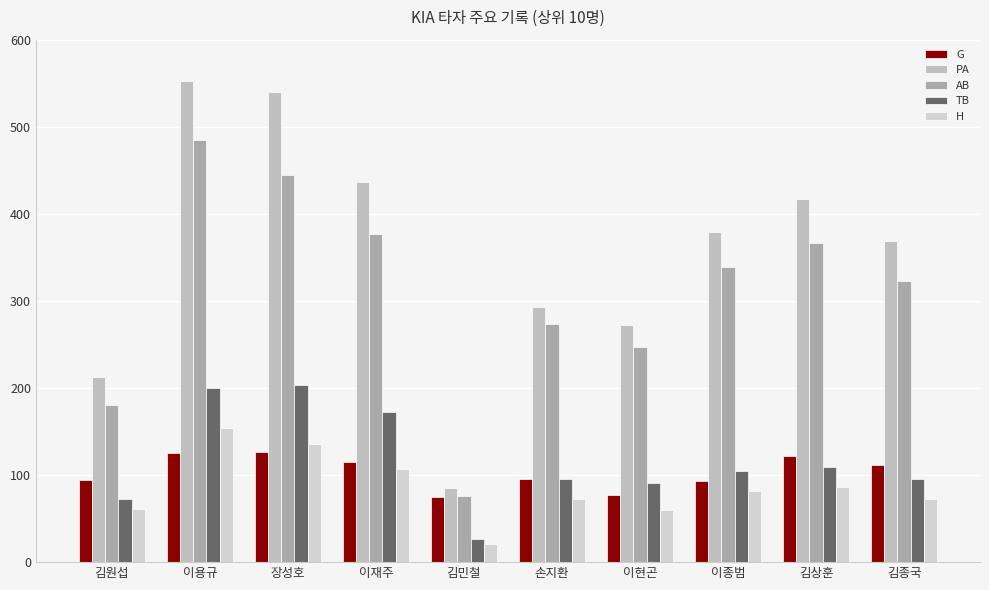

Reading left to right, what are all the values shown in this chart?

G: 94	125	126	115	75	96	77	93	122	111
PA: 213	552	540	436	85	293	272	379	417	369
AB: 181	485	445	377	76	273	247	339	367	323
TB: 72	200	203	172	26	96	91	105	109	95
H: 61	154	136	107	21	72	60	82	86	73